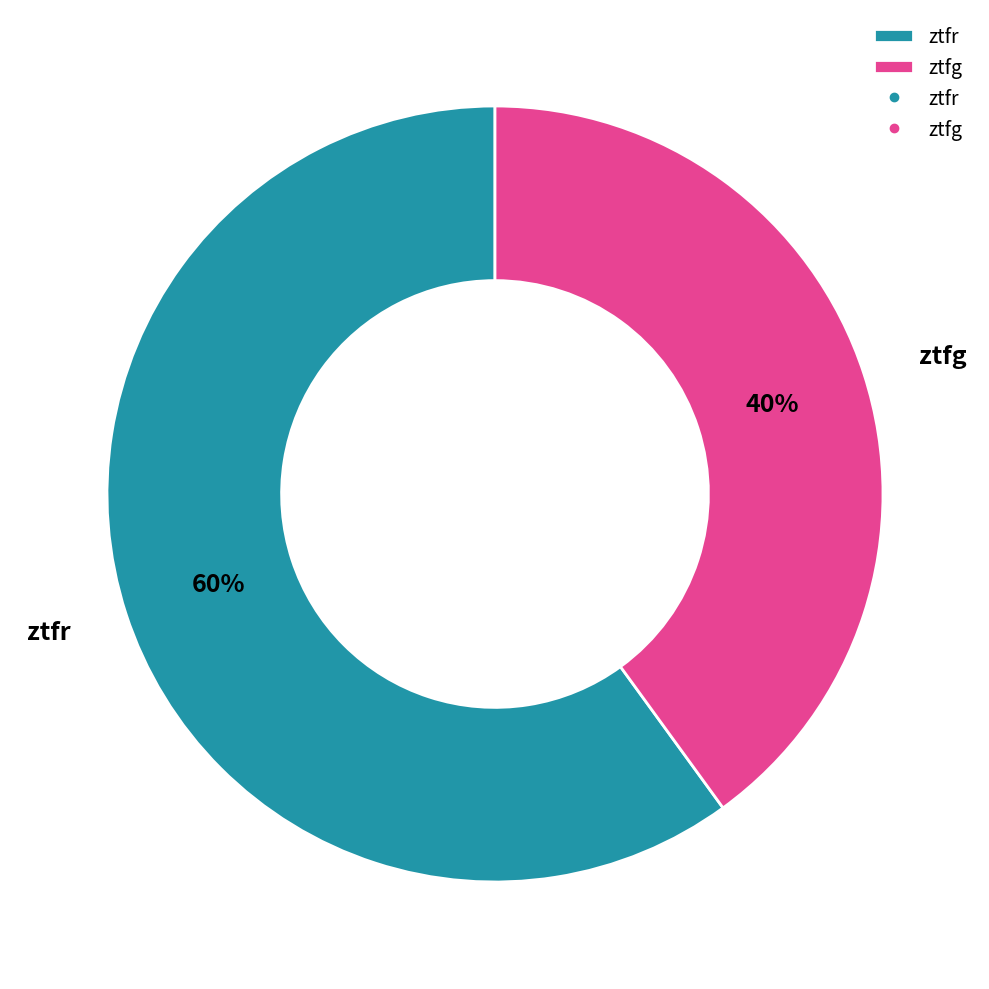

To the nearest percent, what is the difference between the largest and smallest slice percentages?

20%